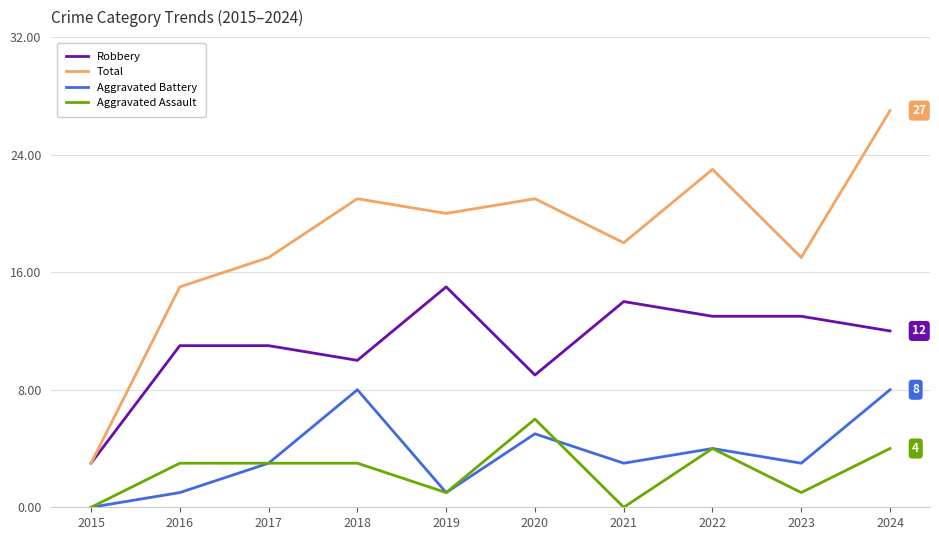

What is the difference between the second highest and second lowest values in the Aggravated Assault series?

4